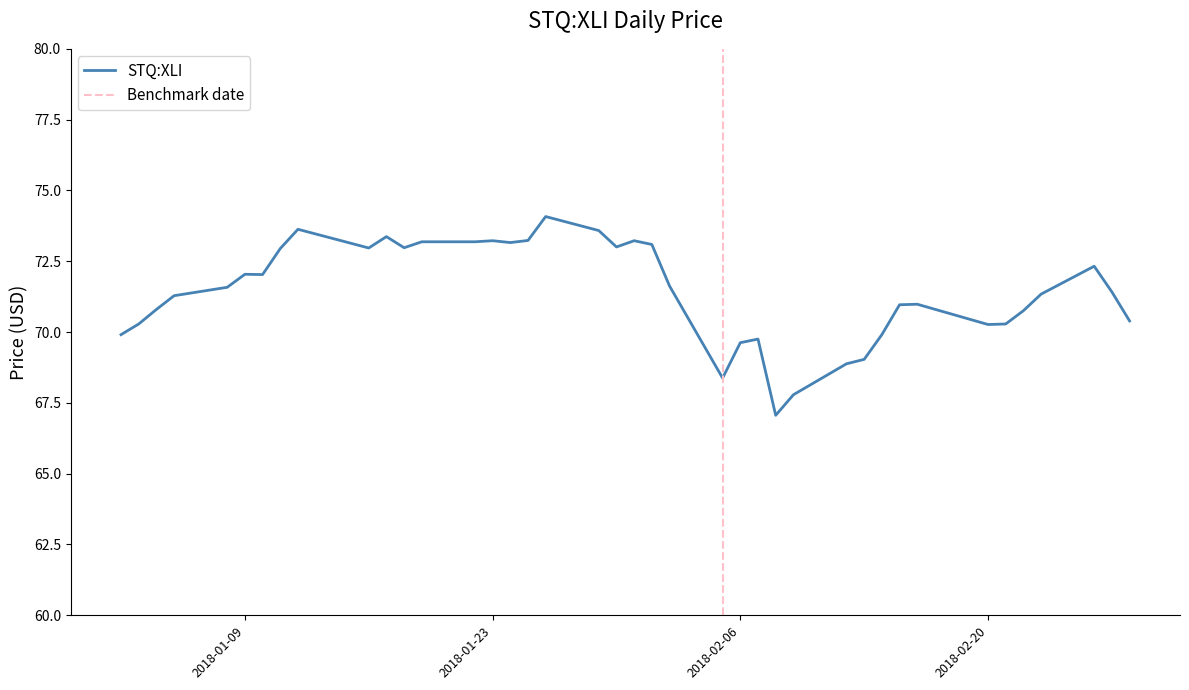

Does the chart have visible grid lines?

No